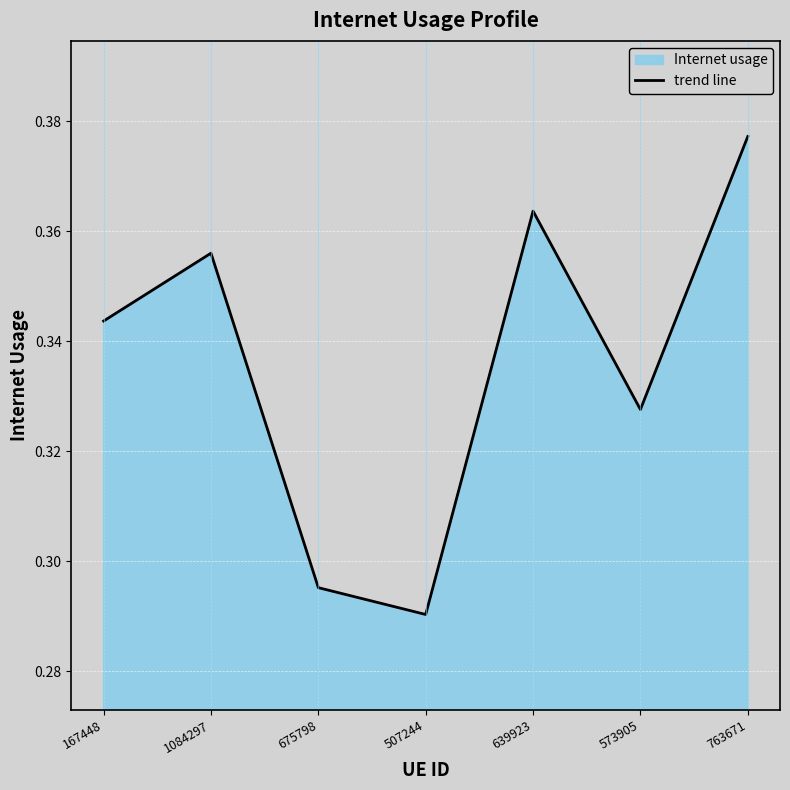

List the labels in order of value, smallest first.

507244, 675798, 573905, 167448, 1084297, 639923, 763671